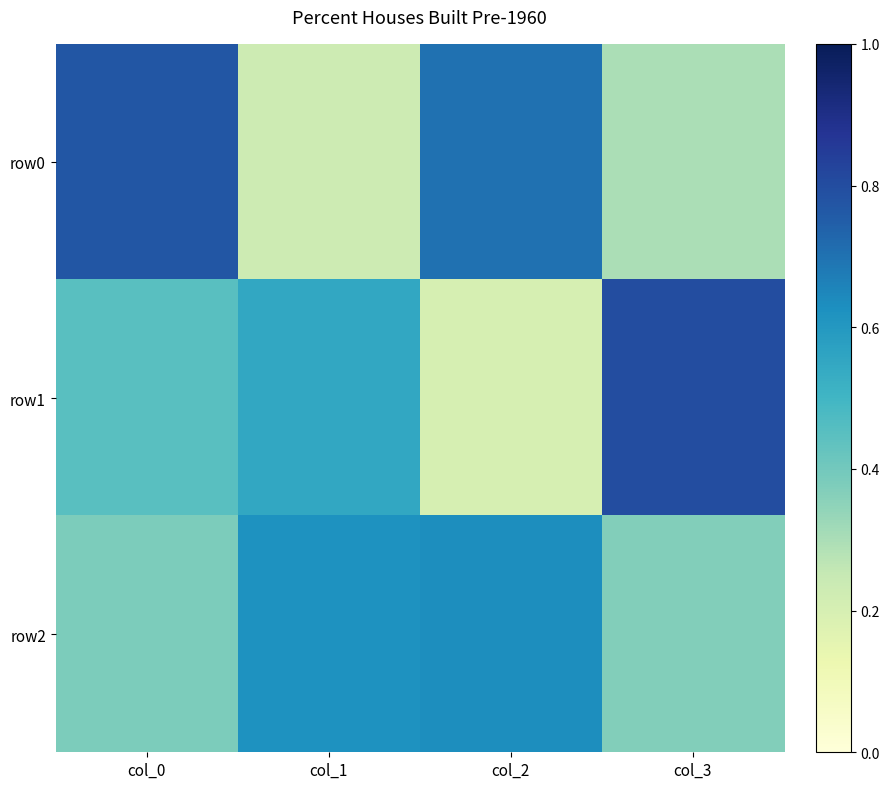

At how many categories does at least one series exceed 62?

3